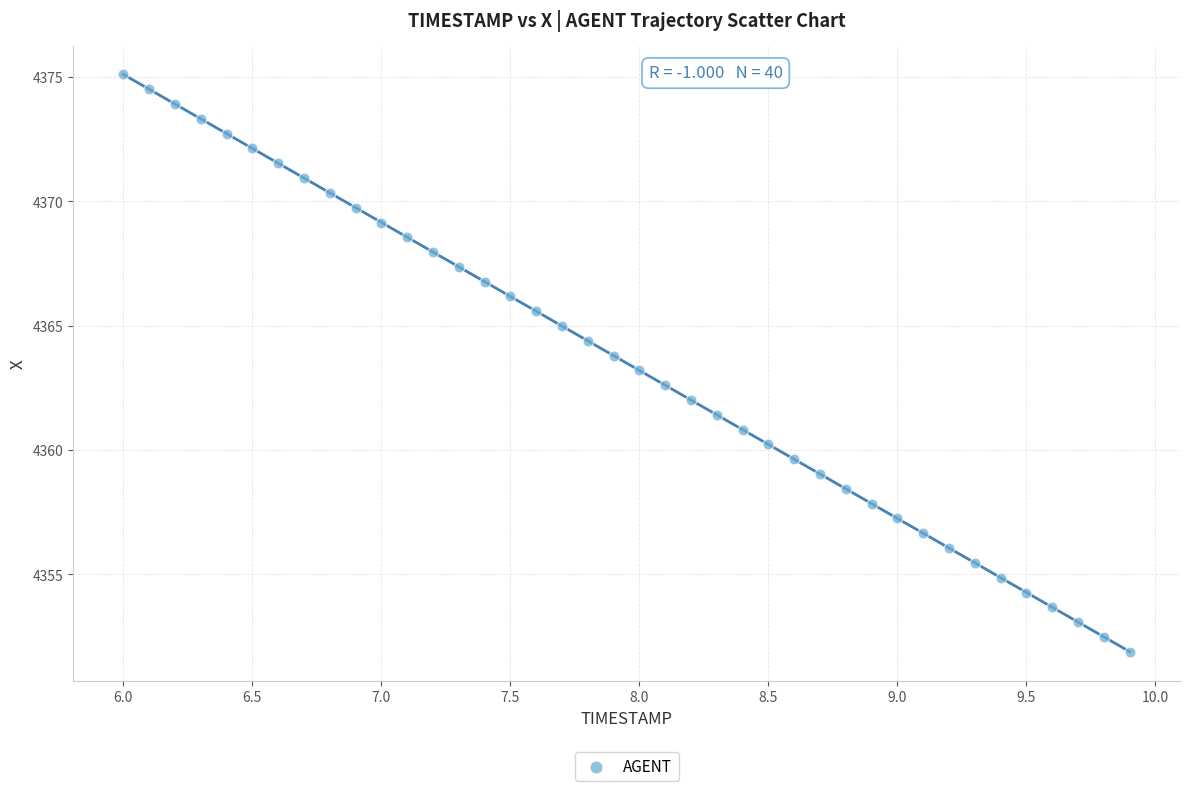

What is the range of Y values (max minus min)?

23.2